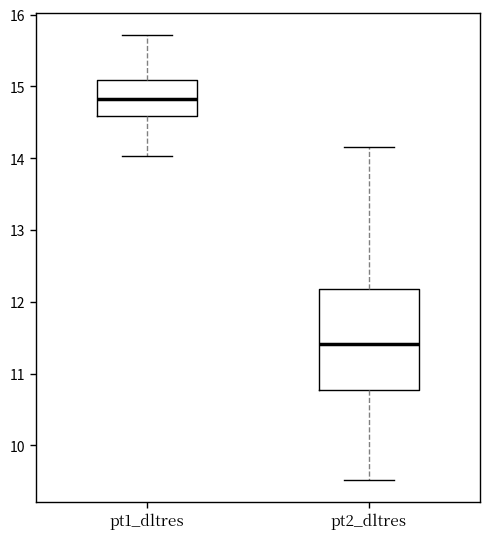

Reading left to right, read every box against the y-axis: the position of its median line, the range the box covers, and the ends of its whiskers. The values are not printed on the chart, so give them approximately, as read against the axis.

pt1_dltres: median 14.8, box 14.6 to 15.1, whiskers 14.0 to 15.7
pt2_dltres: median 11.4, box 10.8 to 12.2, whiskers 9.5 to 14.2